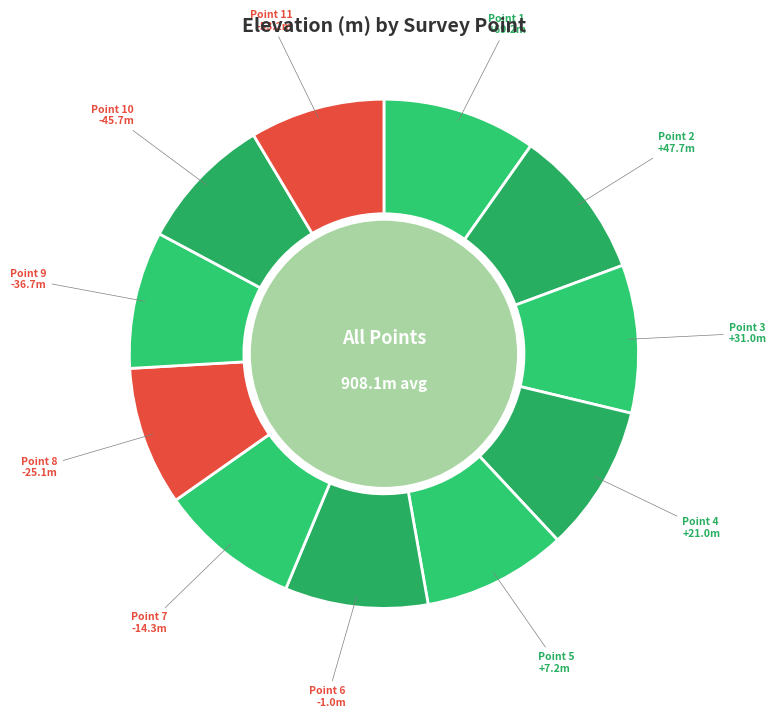

True or false: Point 4 accounts for 23% of the total.

False